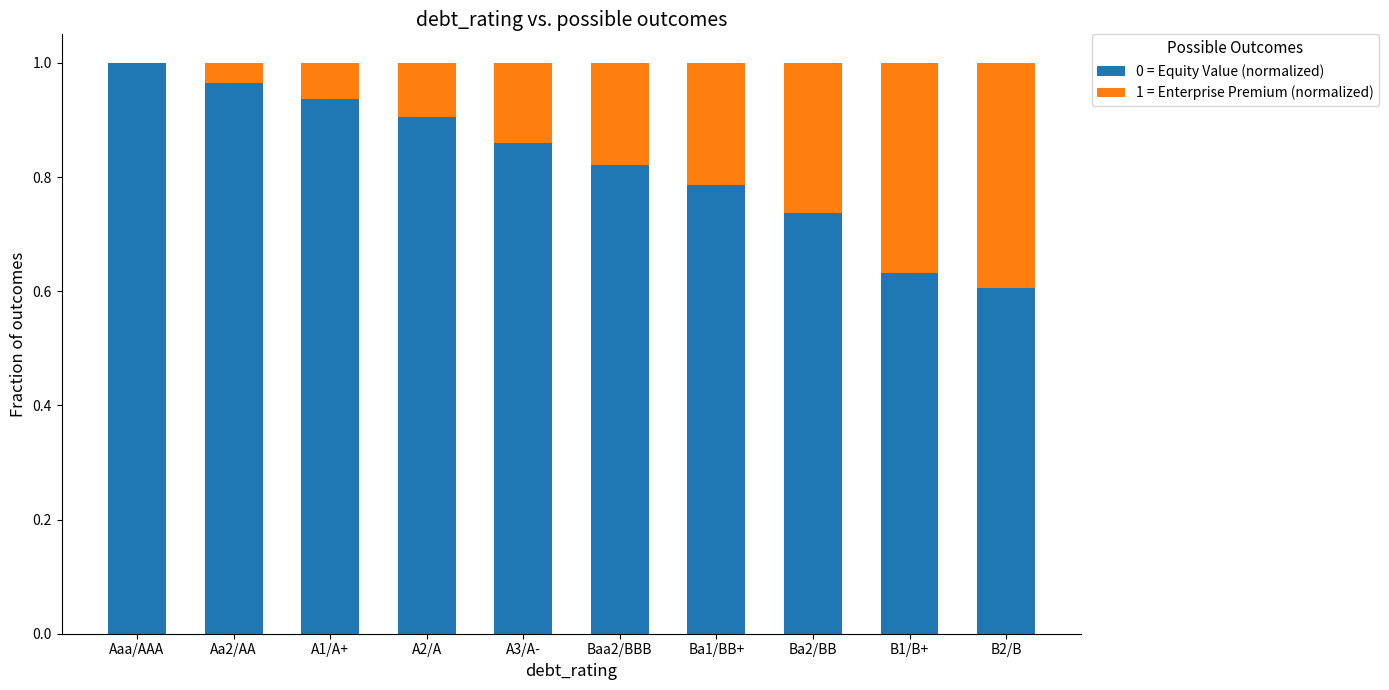

The 0 = Equity Value (normalized) series shows 0.7 at Aaa/AAA. True or false?

False